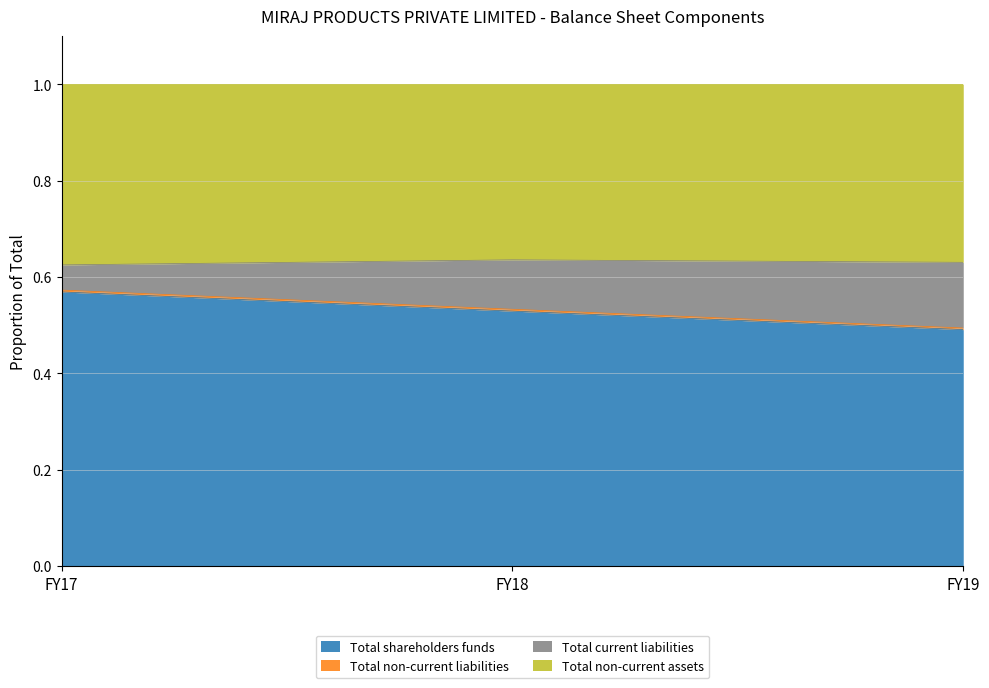

Which category has the lowest value in the Total shareholders funds series?

FY19